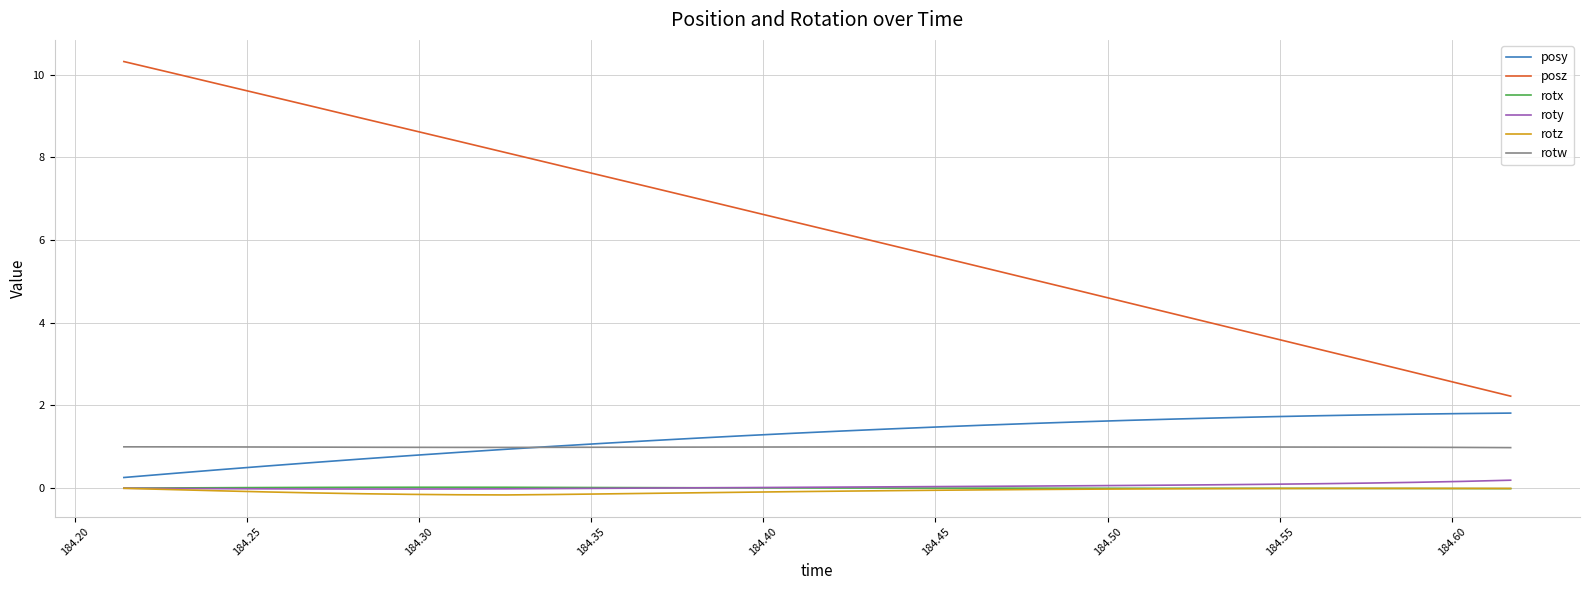

True or false: posz and rotw cross at least once.

False